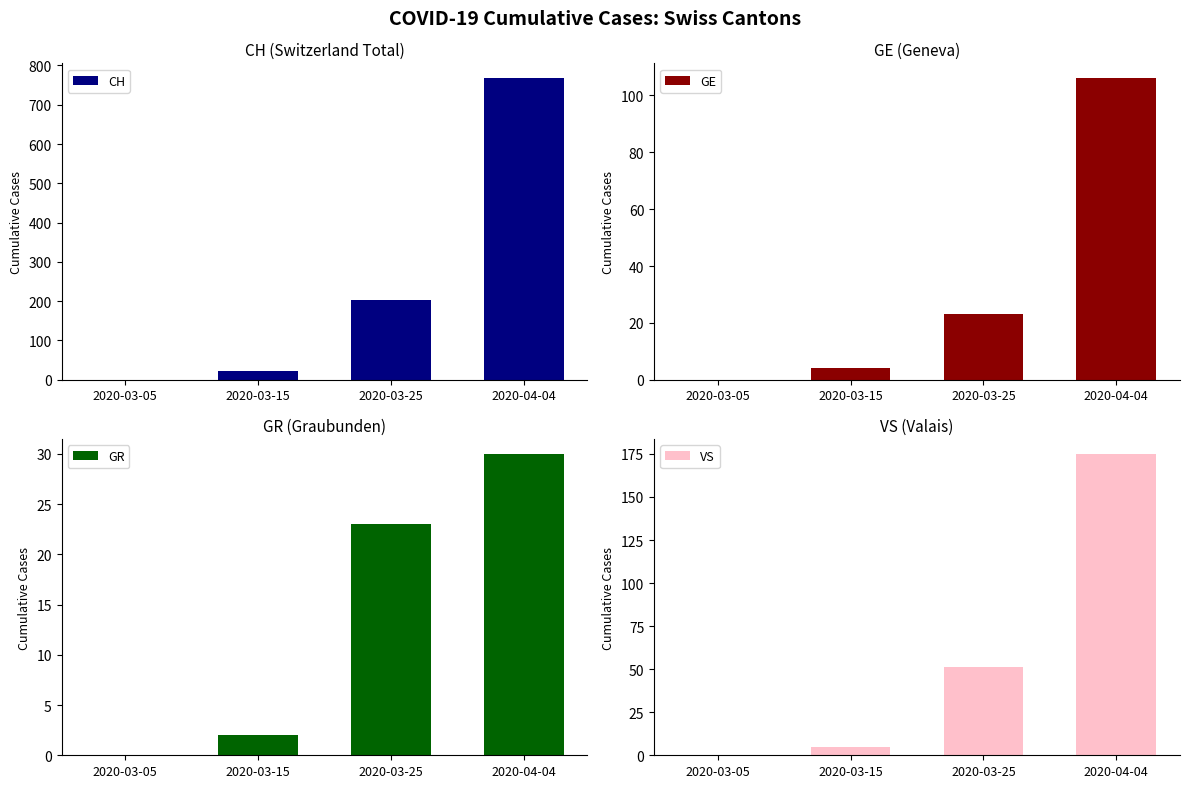

How many values in the GE series are below 23?

2